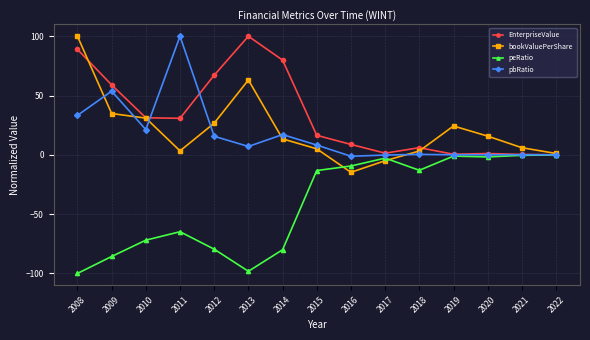

True or false: bookValuePerShare has more than 1 points higher than both neighbors.

True